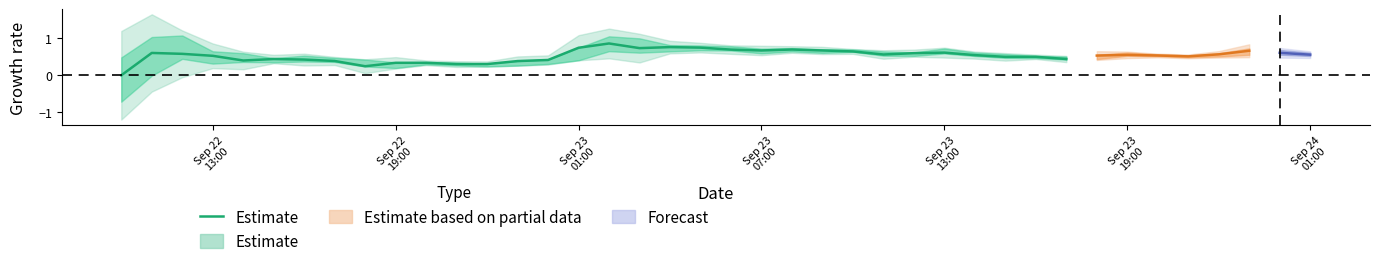

What is the value of the 31st point from the left?

0.5